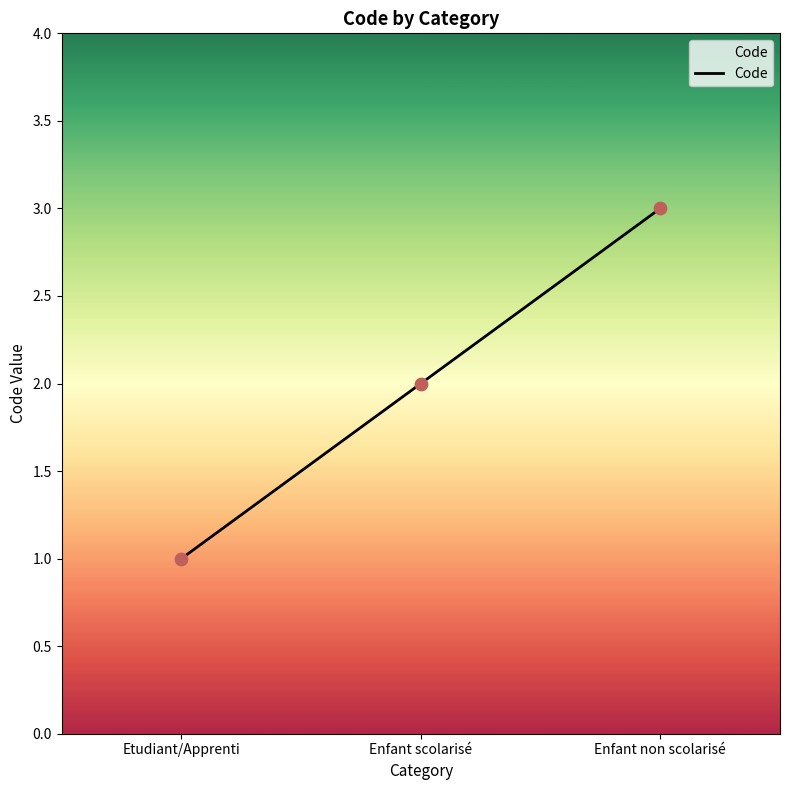

What is the change in value from Etudiant/Apprenti to Enfant scolarisé?

+1